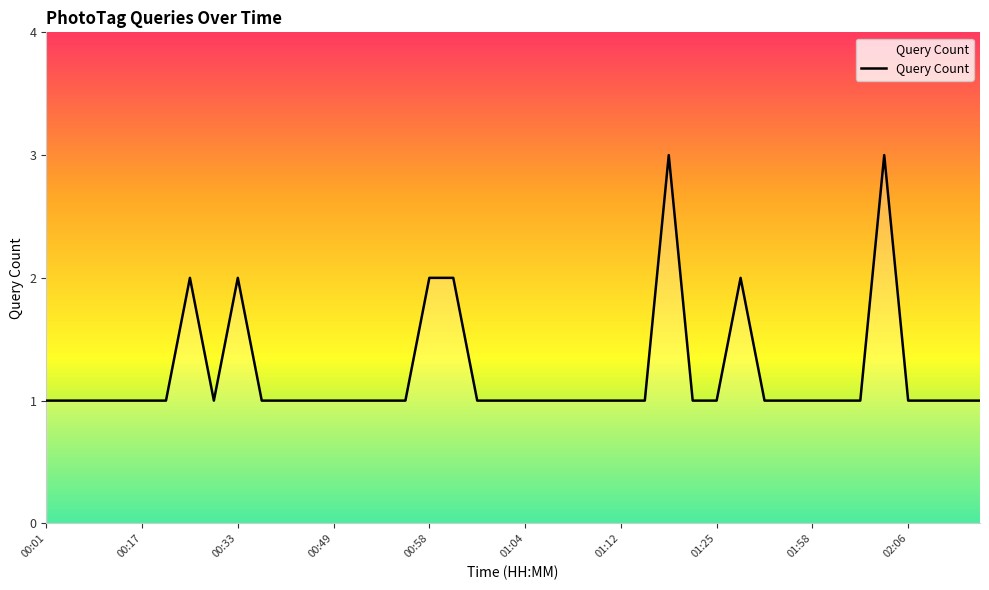

What is the greatest value displayed?

3